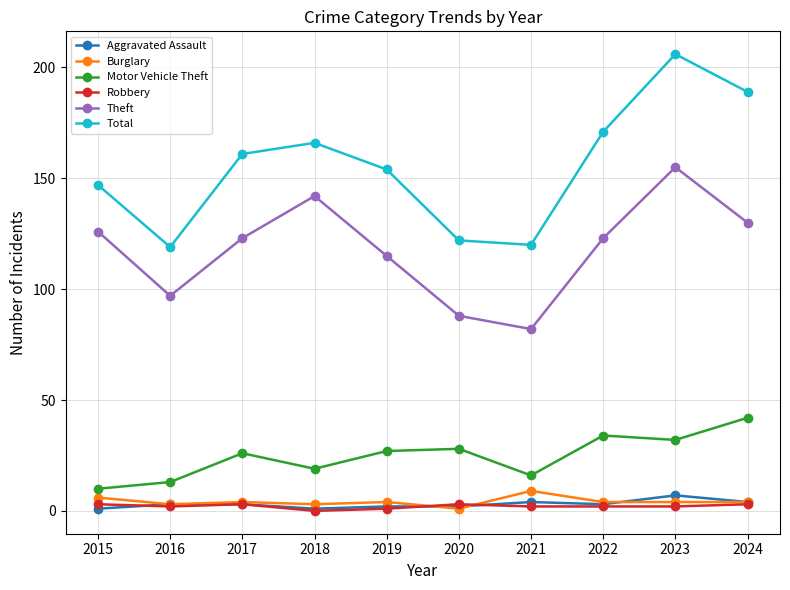

Between 2020 and 2023, which series saw the biggest shift?

Total